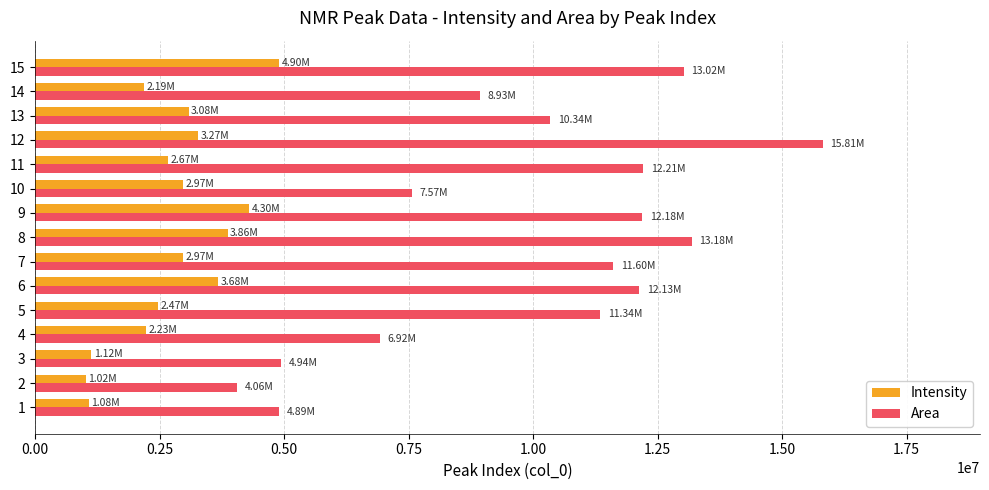

What is the difference between the maximum and minimum values in the Intensity series?

3876933.7